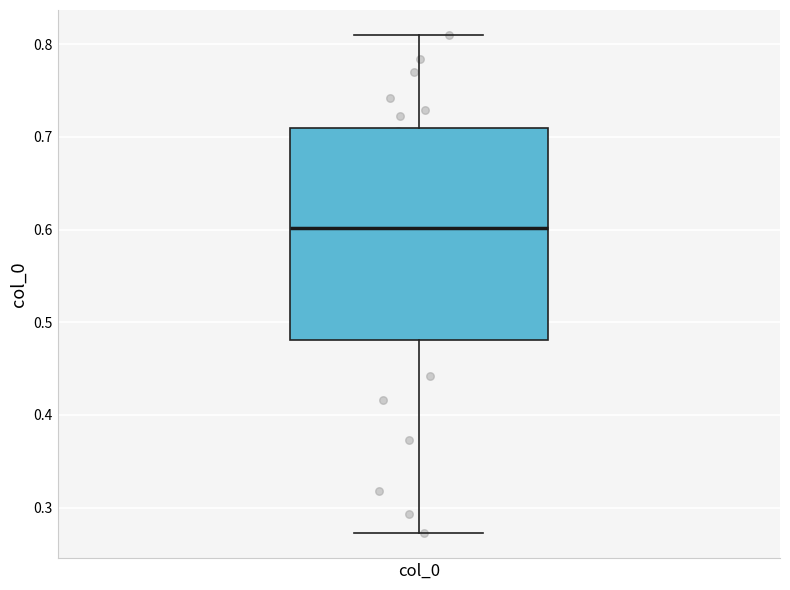

Where is the lower edge of the box for col_0 on the y-axis? The values are not printed on the chart, so give them approximately, as read against the axis.

0.48